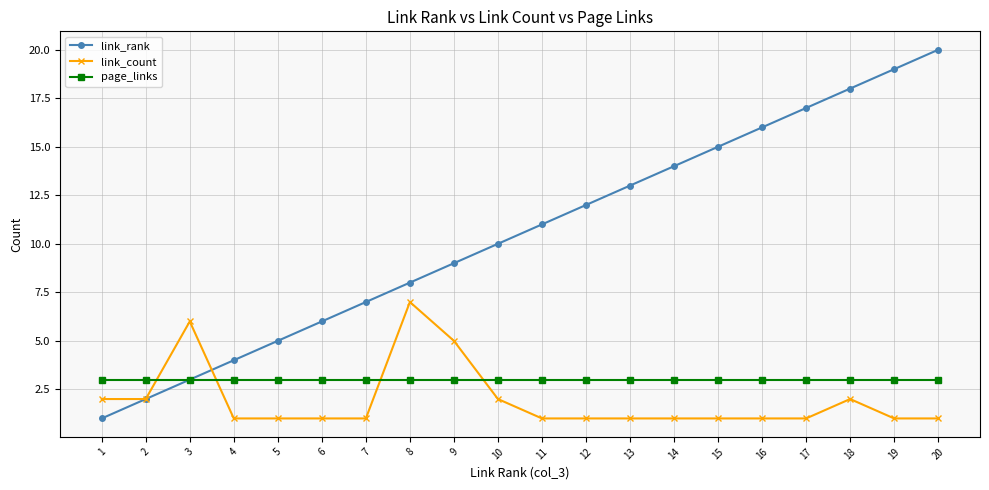

What is the difference between the highest and lowest values at 13?

12